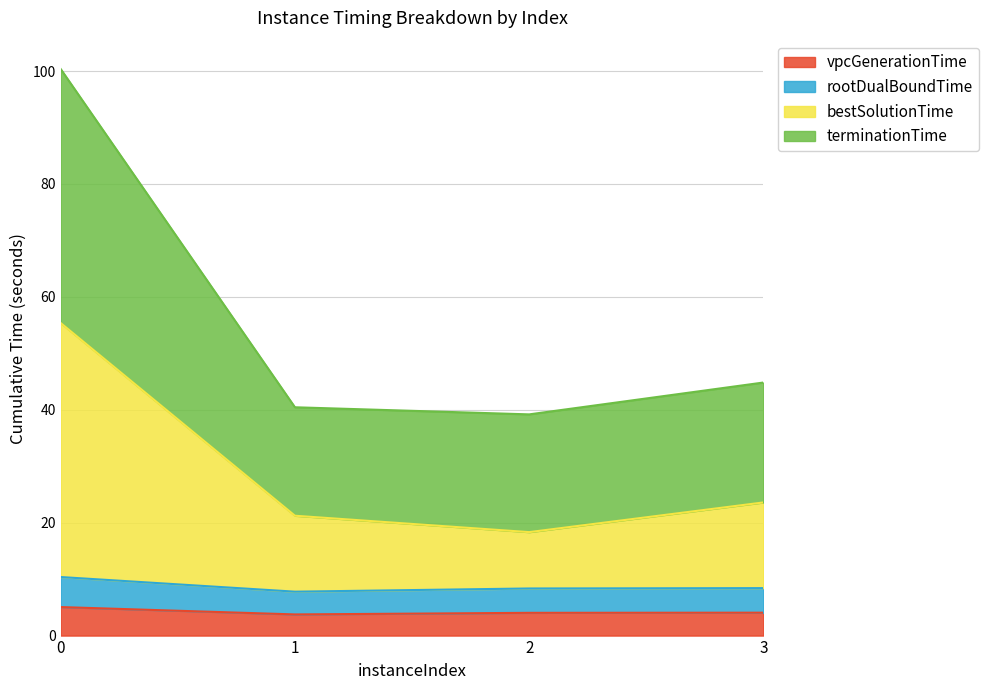

What is the value of the rootDualBoundTime point at the 4th from the left?

8.4